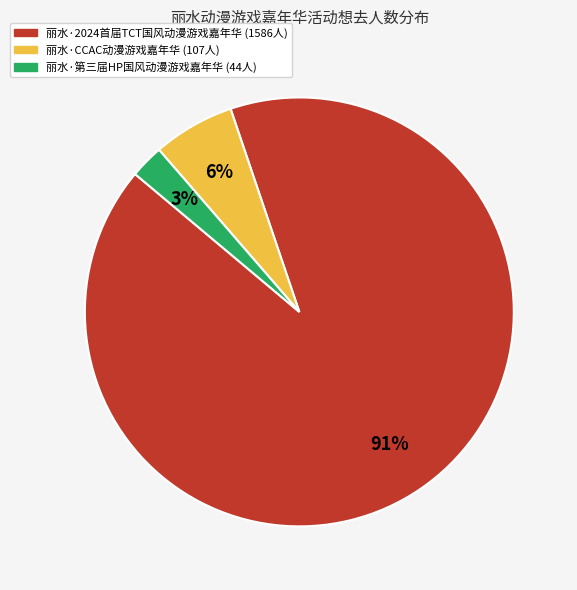

Rank the categories by value from highest to lowest.

丽水·2024首届TCT国风动漫游戏嘉年华, 丽水·CCAC动漫游戏嘉年华, 丽水·第三届HP国风动漫游戏嘉年华